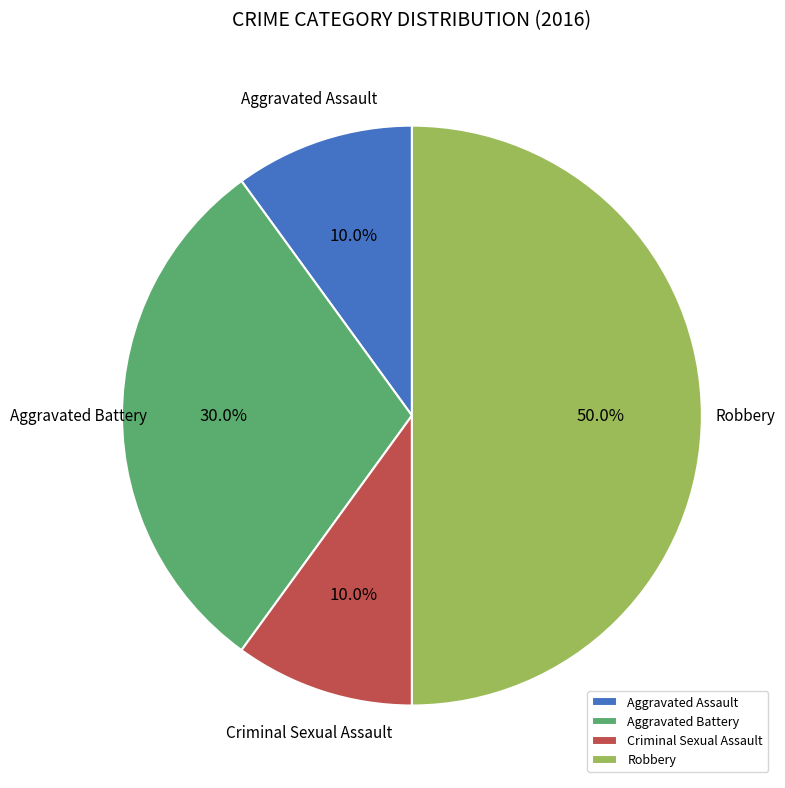

To the nearest percent, what is the difference between the largest and smallest slice percentages?

40%